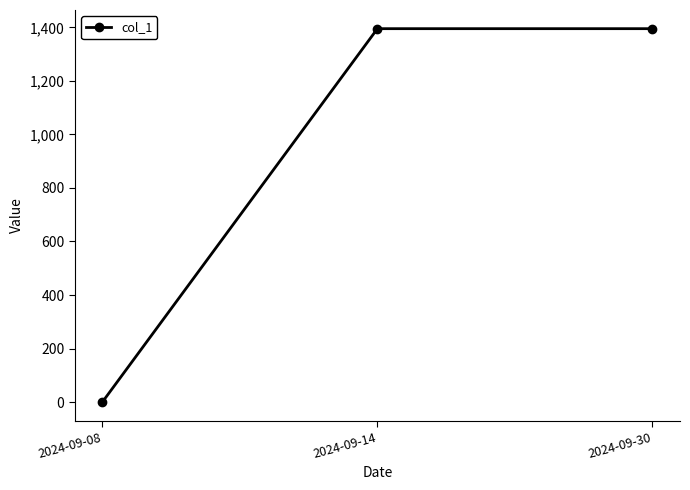

What is the value of the 3rd point from the left?

1395